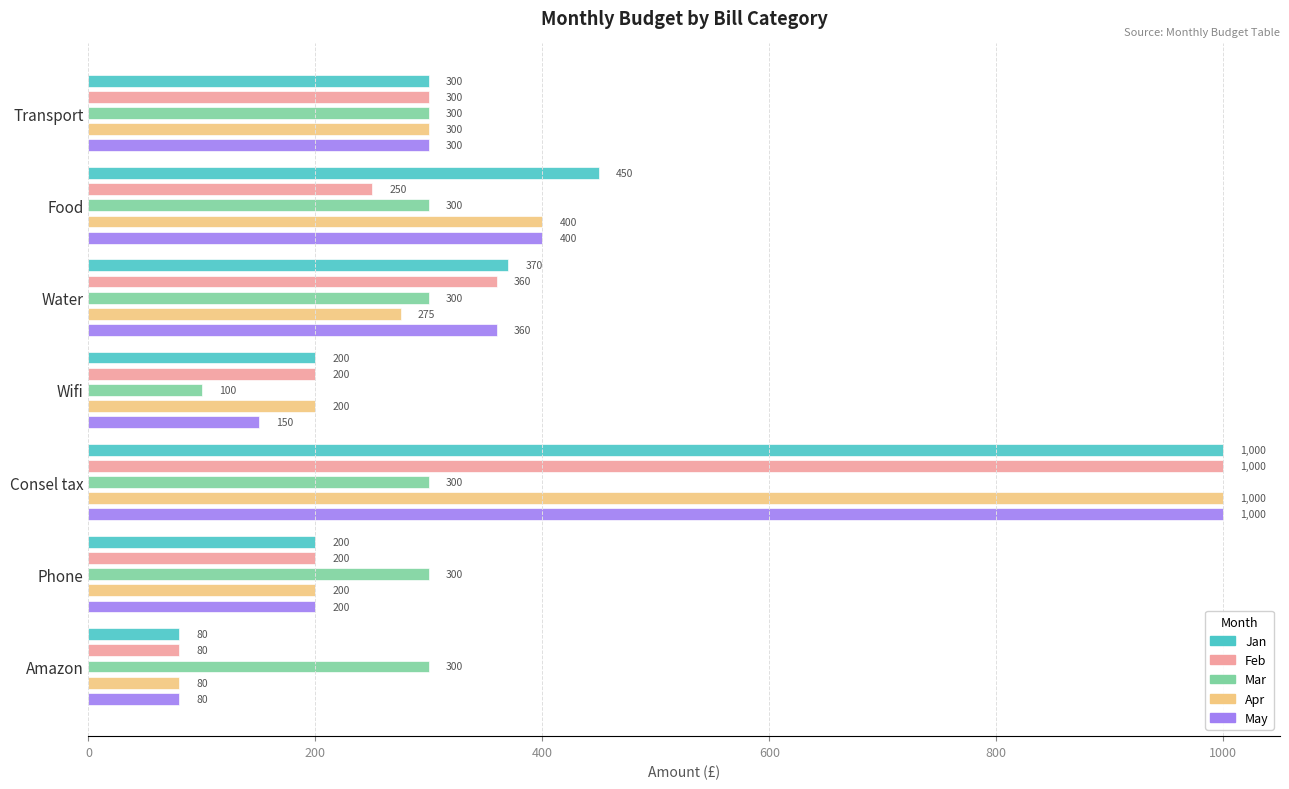

The value of May at Food is 630. True or false?

False